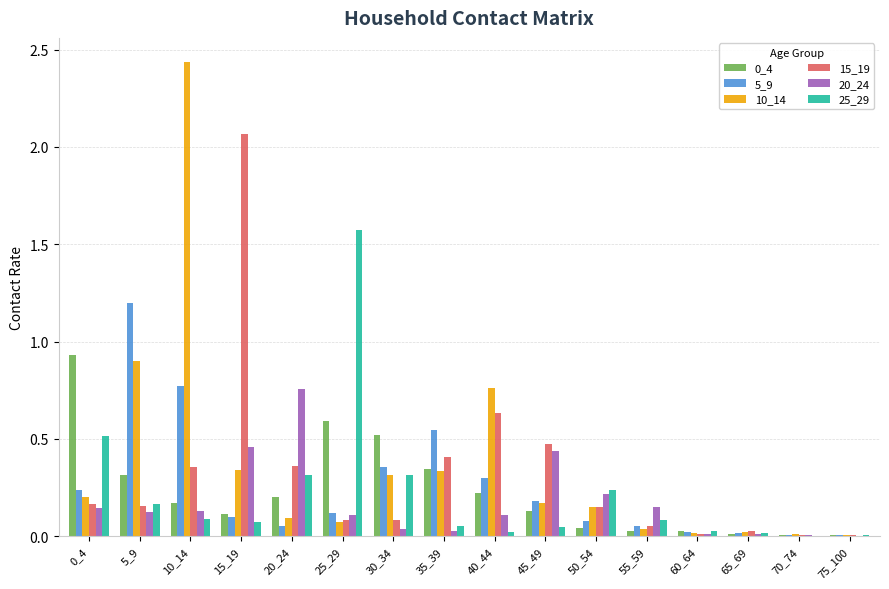

Which series has the largest range (max minus min)?

10_14